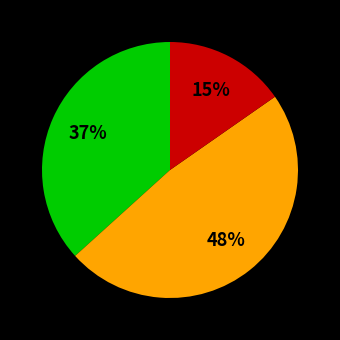

Is there any slice that represents more than half of the pie?

No